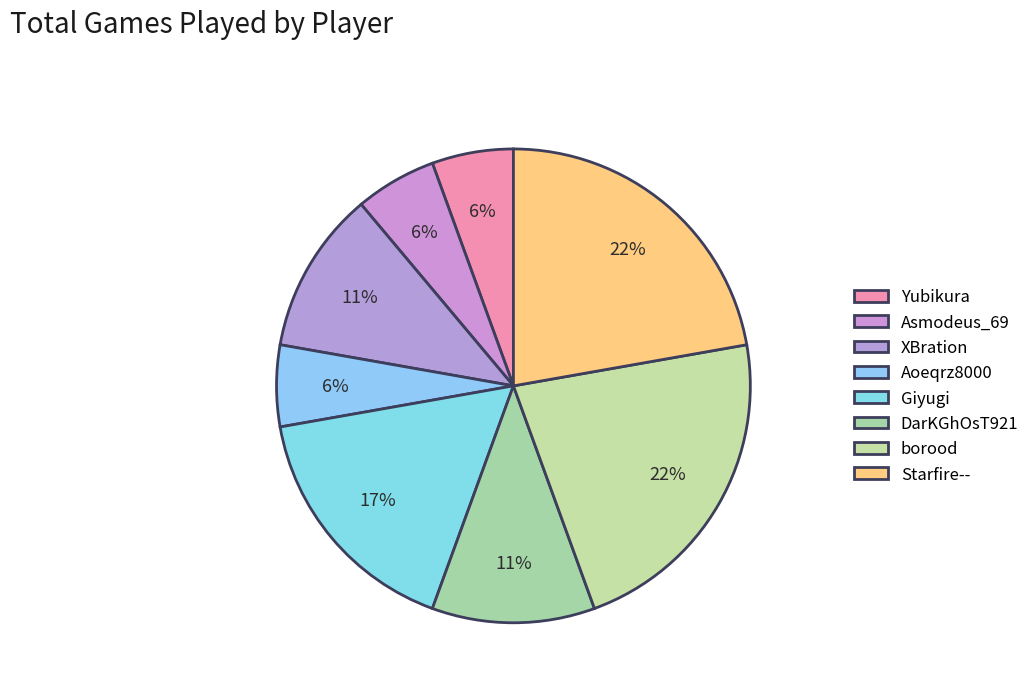

Which category has the biggest portion of the pie?

borood